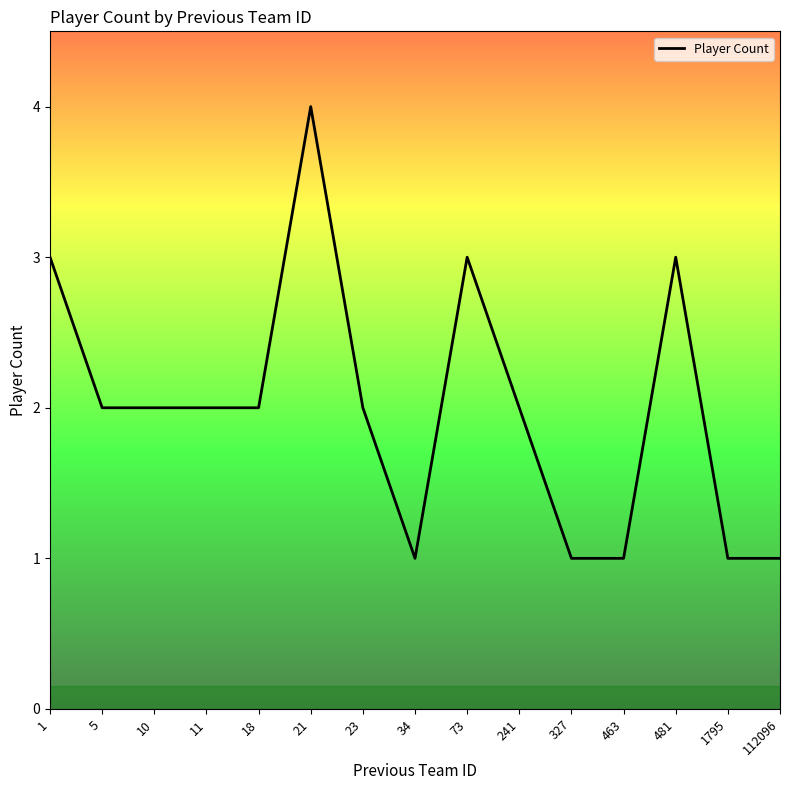

Which label corresponds to the largest value in the chart?

21